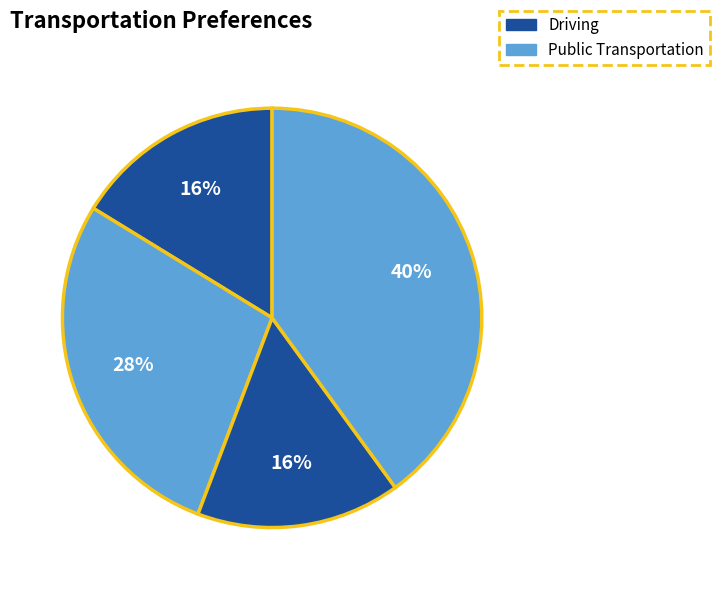

How many slices are in this pie chart?

4